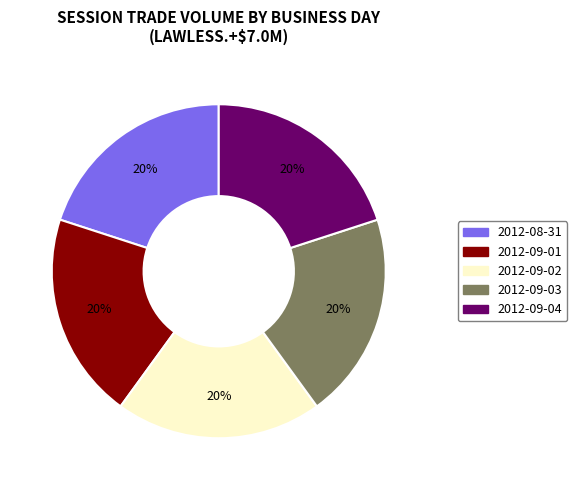

True or false: 2012-09-01 accounts for 20% of the total.

True